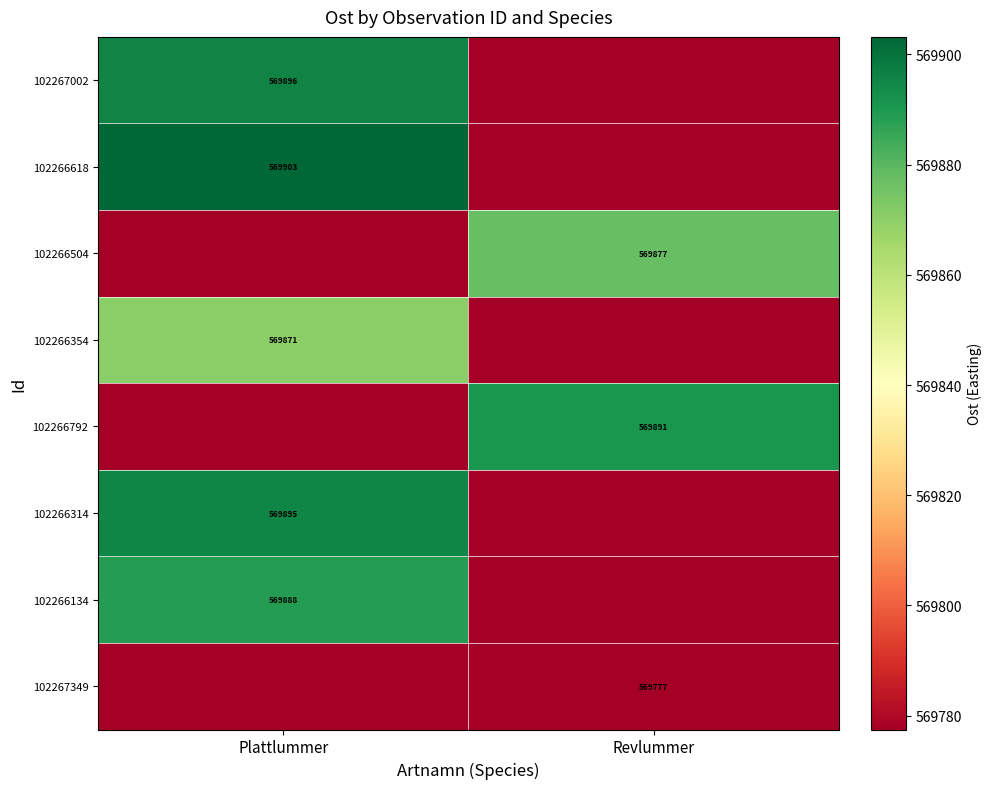

Is the value of 102266354 at Plattlummer greater than the value of 102267349 at Plattlummer?

Yes